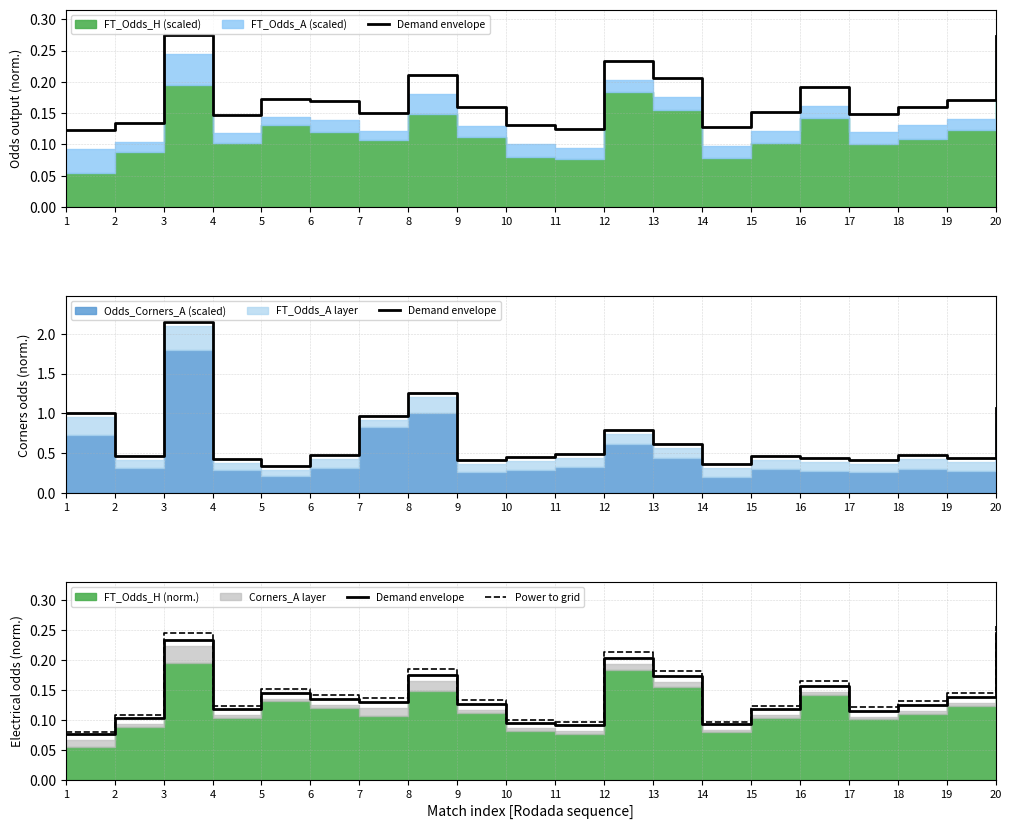

Count the number of categories in the chart.

20